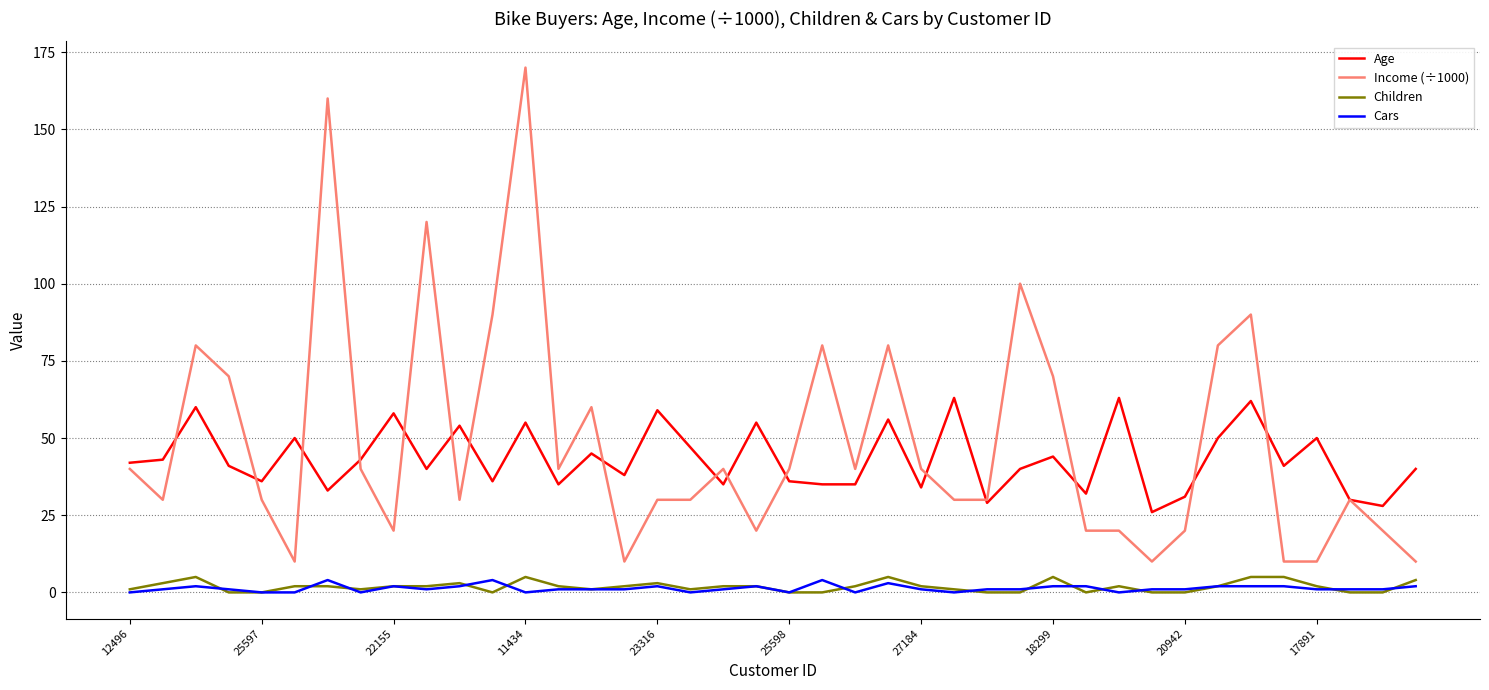

What is the maximum value for Children?

5